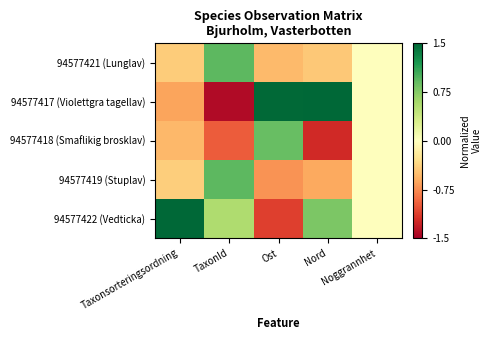

What is the greatest value displayed?

2.0